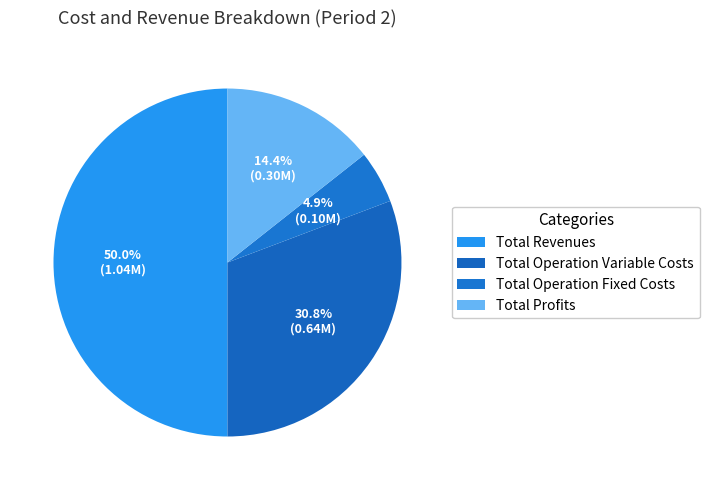

Which category has the biggest portion of the pie?

Total Revenues